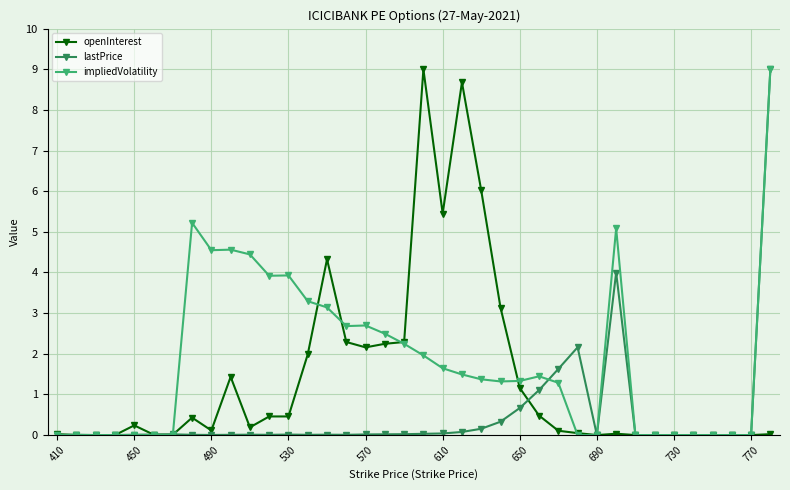

What is the value of the impliedVolatility point at the 14th from the left?

3.3